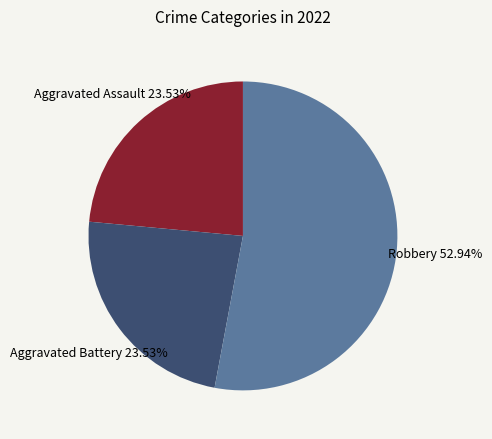

Combined, do Robbery and Aggravated Assault account for over 50%?

Yes